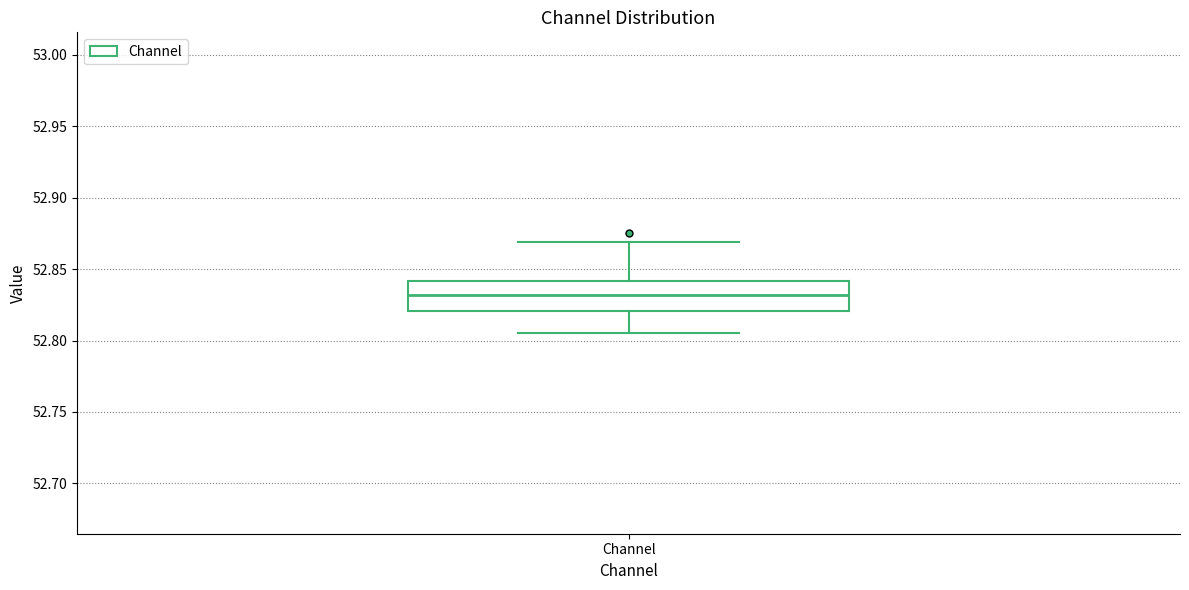

Read this box plot against the y-axis: the position of the median line, the range covered by the box, and the ends of both whiskers. The values are not printed on the chart, so give them approximately, as read against the axis.

median 52.830, box 52.820 to 52.840, whiskers 52.805 to 52.870